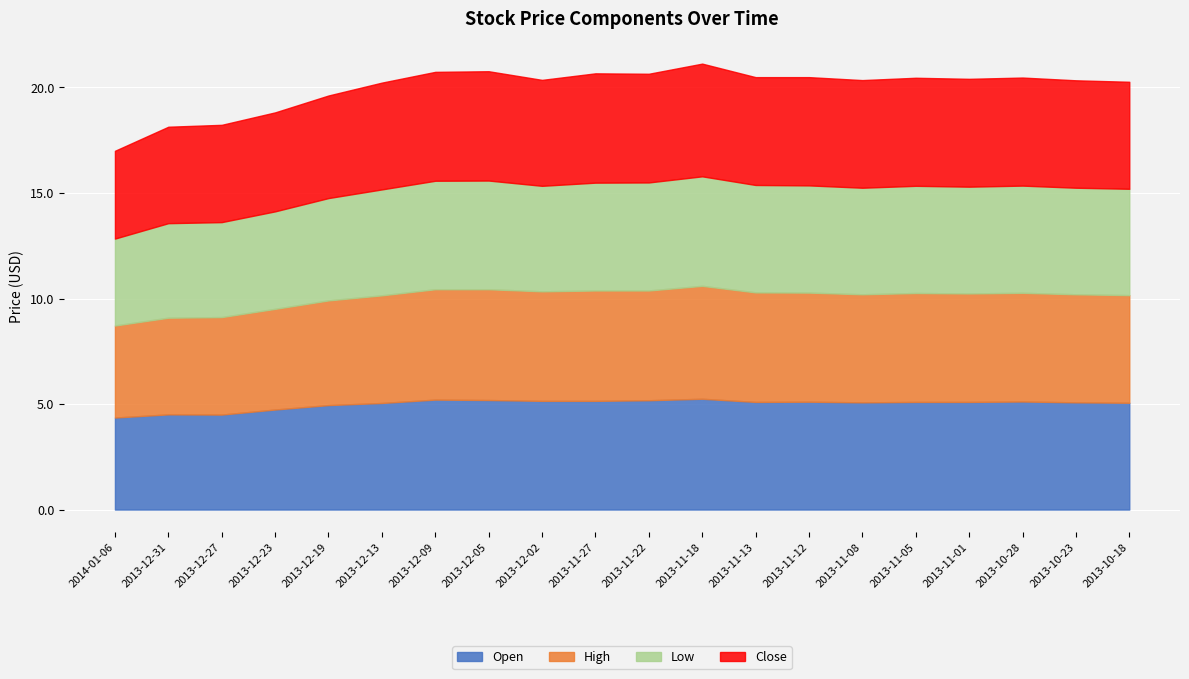

What is the label of the 3rd point from the right?

2013-10-28